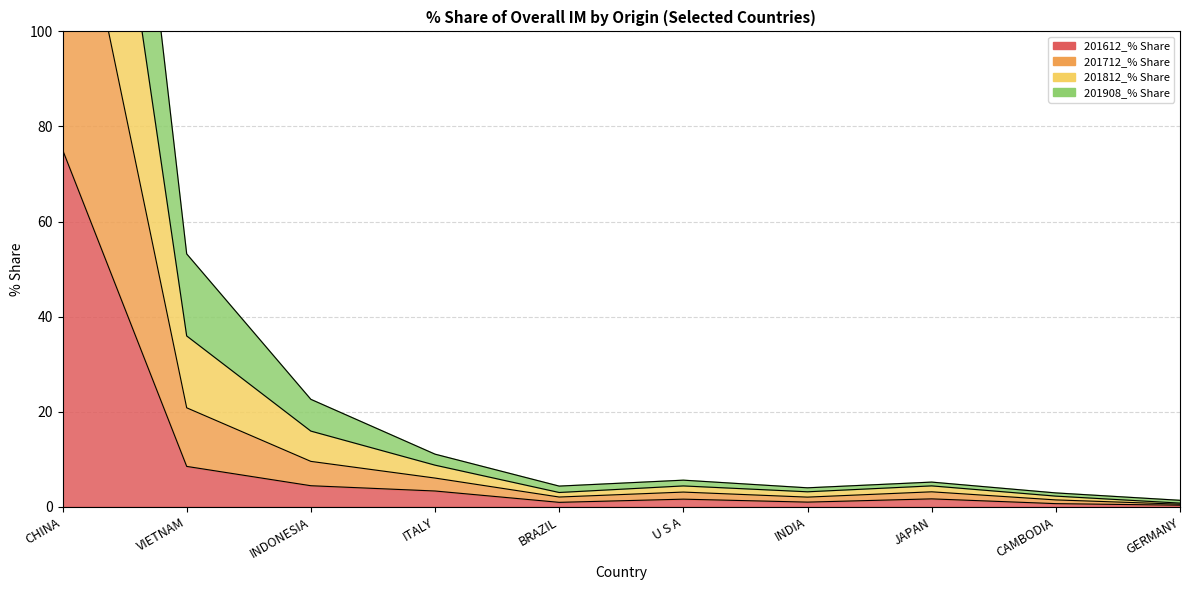

List the series in order of their overall mean, highest first.

201812_% Share, 201712_% Share, 201908_% Share, 201612_% Share